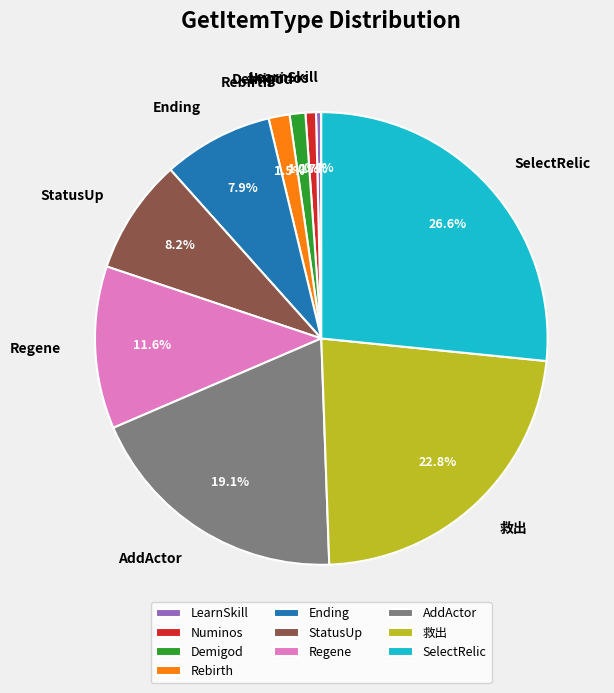

To the nearest percent, what is the difference between the largest and smallest slice percentages?

26%